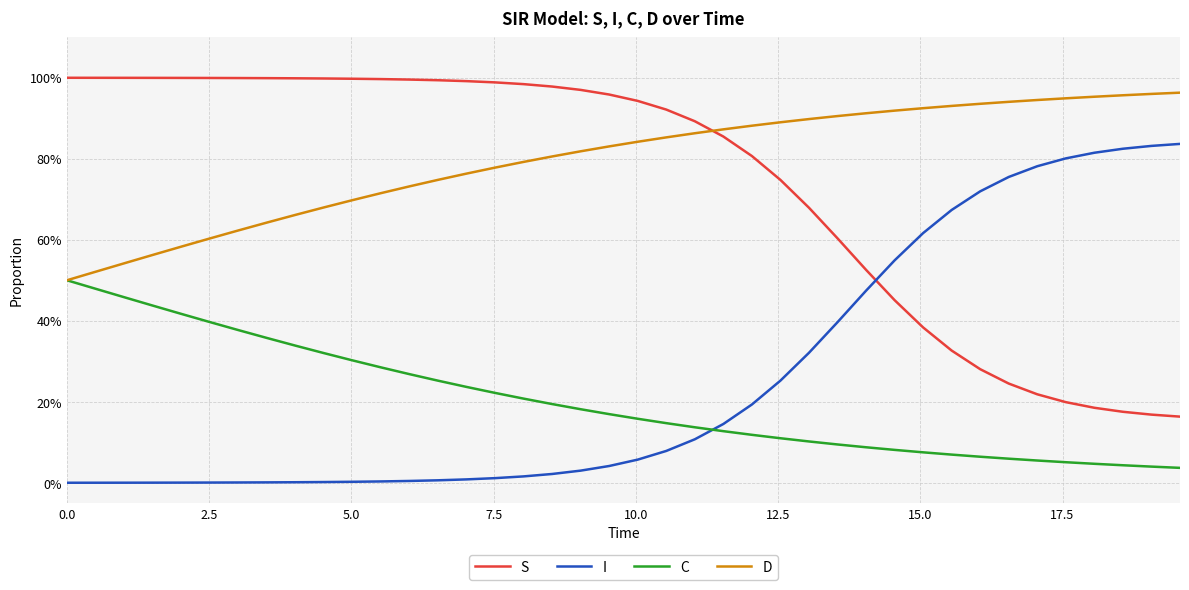

What is the average value of the S series?

0.7